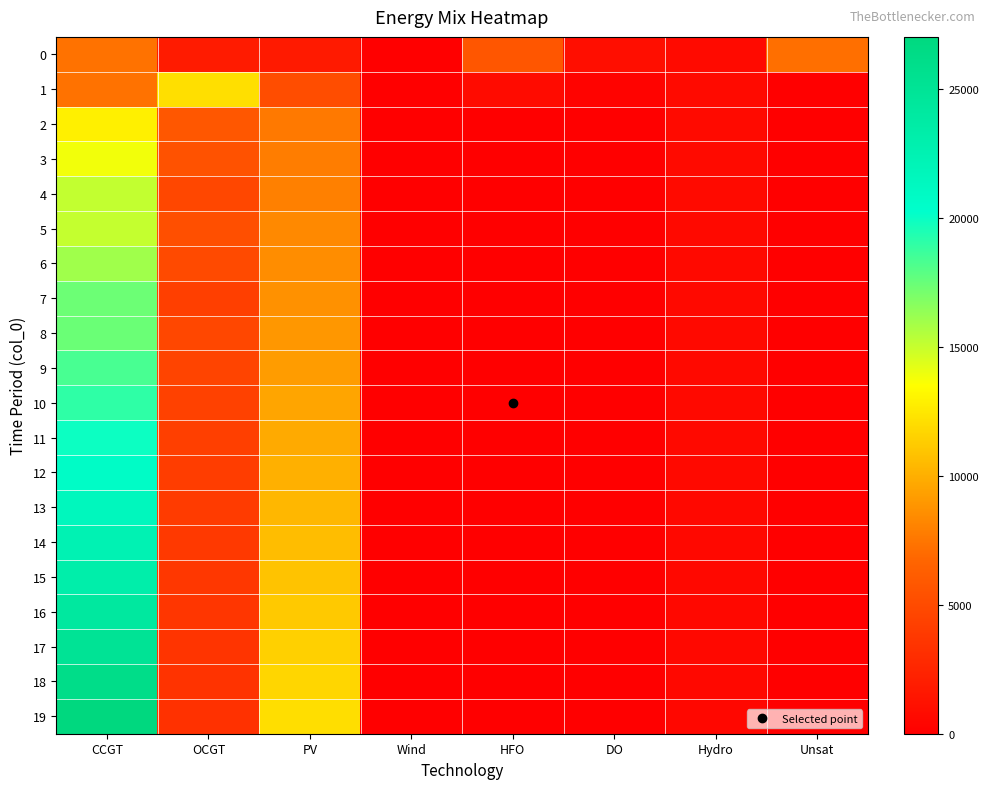

Reading right to left, transcribe all the data shown in this chart.

0: Unsat=7192	Hydro=734	DO=972	HFO=5705	Wind=0	PV=1791	OCGT=1891	CCGT=7323
1: Unsat=10	Hydro=726	DO=263	HFO=755	Wind=0	PV=5134	OCGT=12128	CCGT=7299
2: Unsat=1	Hydro=713	DO=0	HFO=0	Wind=0	PV=7622	OCGT=5837	CCGT=12868
3: Unsat=0	Hydro=705	DO=0	HFO=0	Wind=0	PV=7785	OCGT=5460	CCGT=13838
4: Unsat=0	Hydro=698	DO=0	HFO=0	Wind=0	PV=7956	OCGT=4756	CCGT=15144
5: Unsat=1	Hydro=685	DO=0	HFO=0	Wind=0	PV=8323	OCGT=5251	CCGT=15083
6: Unsat=0	Hydro=677	DO=0	HFO=0	Wind=0	PV=8510	OCGT=4938	CCGT=16027
7: Unsat=0	Hydro=670	DO=0	HFO=0	Wind=0	PV=8659	OCGT=4272	CCGT=17384
8: Unsat=4	Hydro=663	DO=0	HFO=0	Wind=0	PV=8943	OCGT=4766	CCGT=17464
9: Unsat=1	Hydro=655	DO=0	HFO=0	Wind=0	PV=9153	OCGT=4553	CCGT=18357
10: Unsat=0	Hydro=648	DO=0	HFO=0	Wind=0	PV=9569	OCGT=4350	CCGT=19055
11: Unsat=0	Hydro=641	DO=0	HFO=0	Wind=0	PV=9804	OCGT=4197	CCGT=19908
12: Unsat=0	Hydro=634	DO=0	HFO=0	Wind=0	PV=10047	OCGT=4071	CCGT=20752
13: Unsat=0	Hydro=621	DO=0	HFO=0	Wind=0	PV=10393	OCGT=3961	CCGT=21509
14: Unsat=0	Hydro=614	DO=0	HFO=0	Wind=0	PV=10648	OCGT=3845	CCGT=22384
15: Unsat=0	Hydro=606	DO=0	HFO=0	Wind=0	PV=10911	OCGT=3730	CCGT=23278
16: Unsat=0	Hydro=599	DO=0	HFO=0	Wind=0	PV=11181	OCGT=3620	CCGT=24189
17: Unsat=0	Hydro=592	DO=0	HFO=0	Wind=0	PV=11458	OCGT=3508	CCGT=25122
18: Unsat=0	Hydro=585	DO=0	HFO=0	Wind=0	PV=11744	OCGT=3394	CCGT=26081
19: Unsat=1	Hydro=578	DO=0	HFO=0	Wind=0	PV=12042	OCGT=3308	CCGT=27029